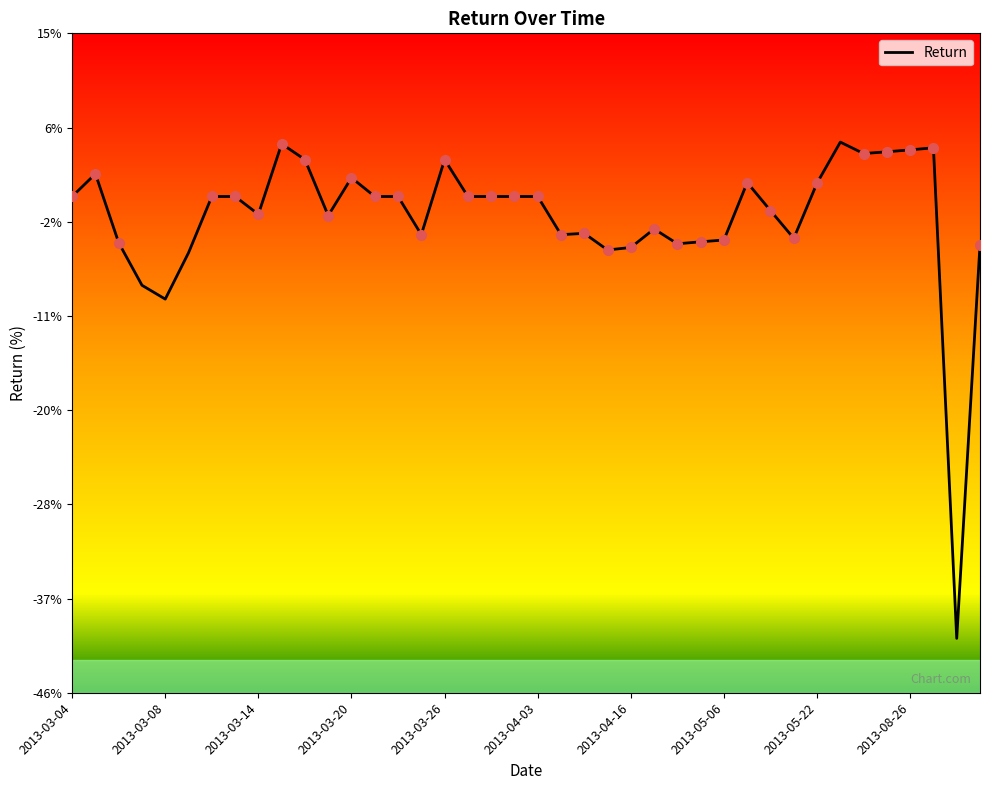

What is the maximum value shown in the chart?

5.0